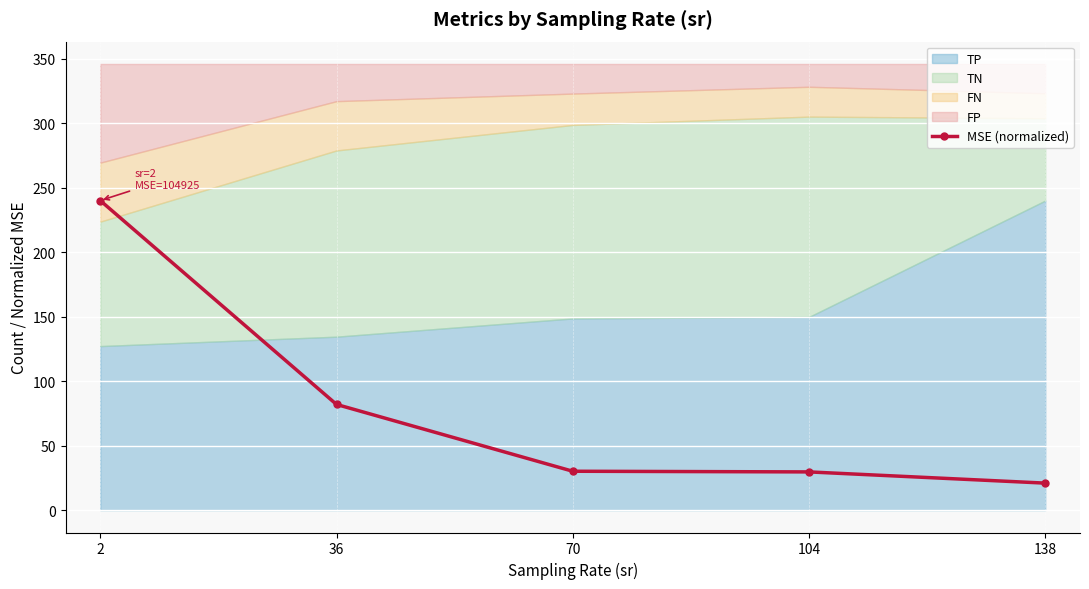

What is the difference between the maximum and second lowest values?

210.4